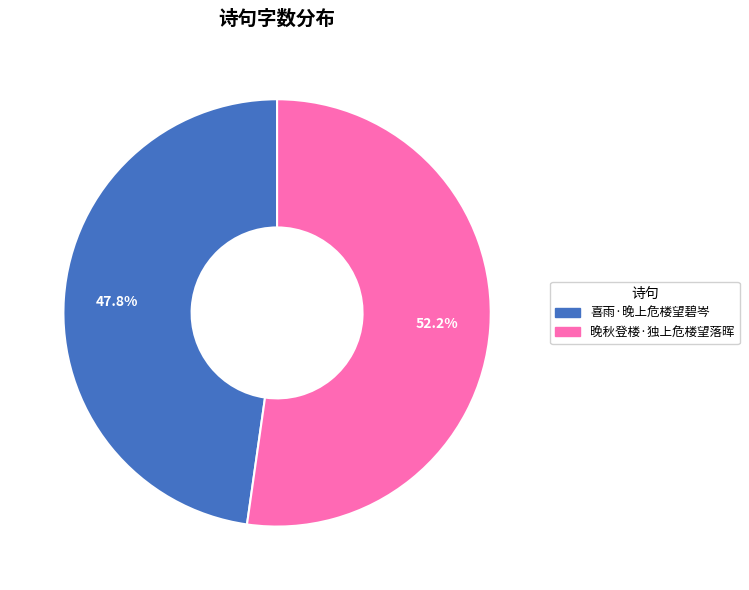

To the nearest percent, what portion does 晚秋登楼·独上危楼望落晖 represent?

52%